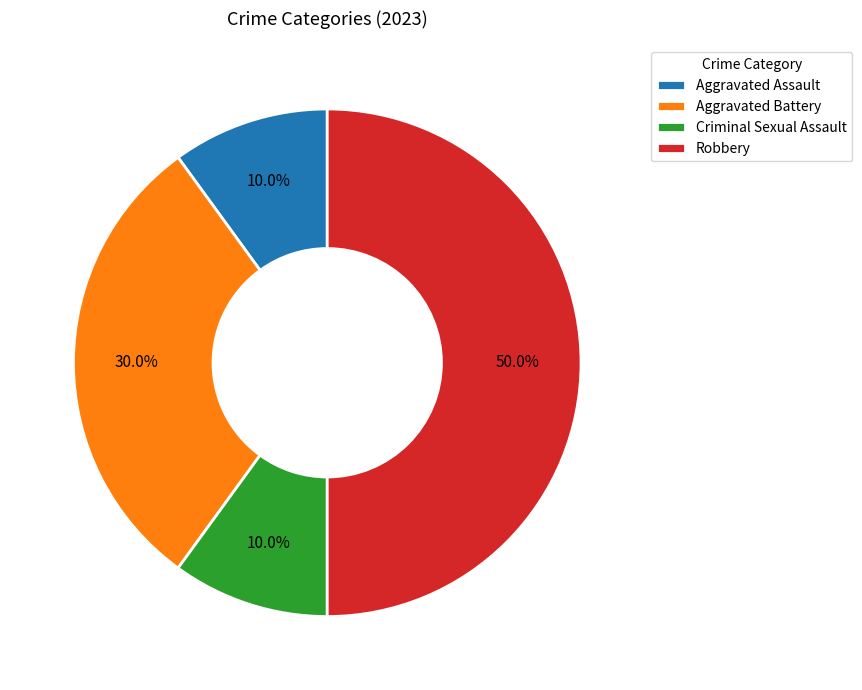

To the nearest percent, what is the difference between the Aggravated Battery and Criminal Sexual Assault slice percentages?

20%